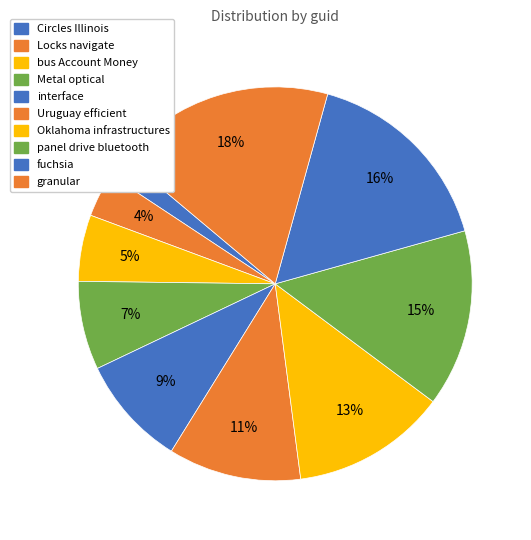

Count the number of slices in the pie.

10